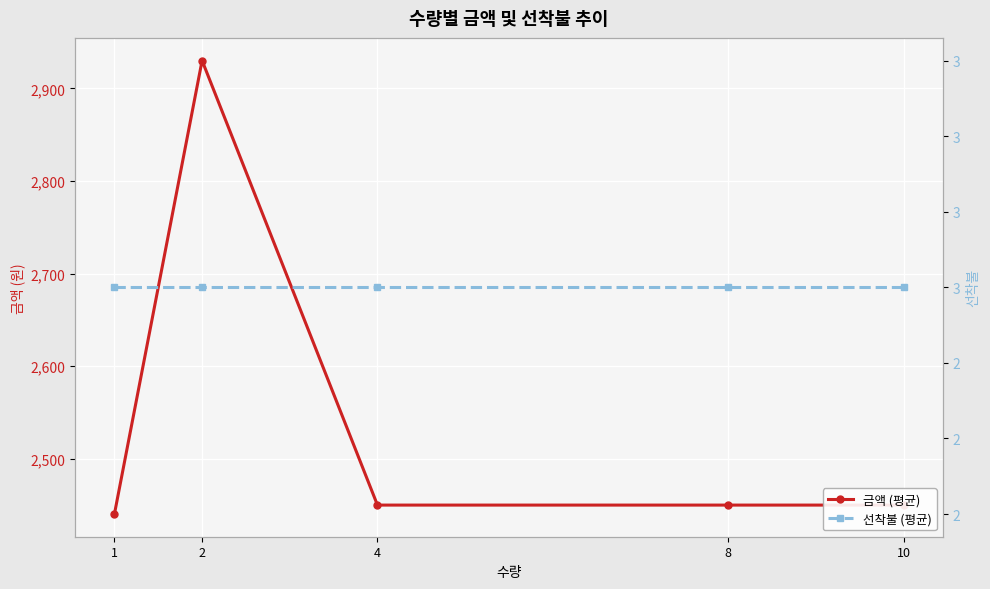

Between 2 and 4, which is larger?

2